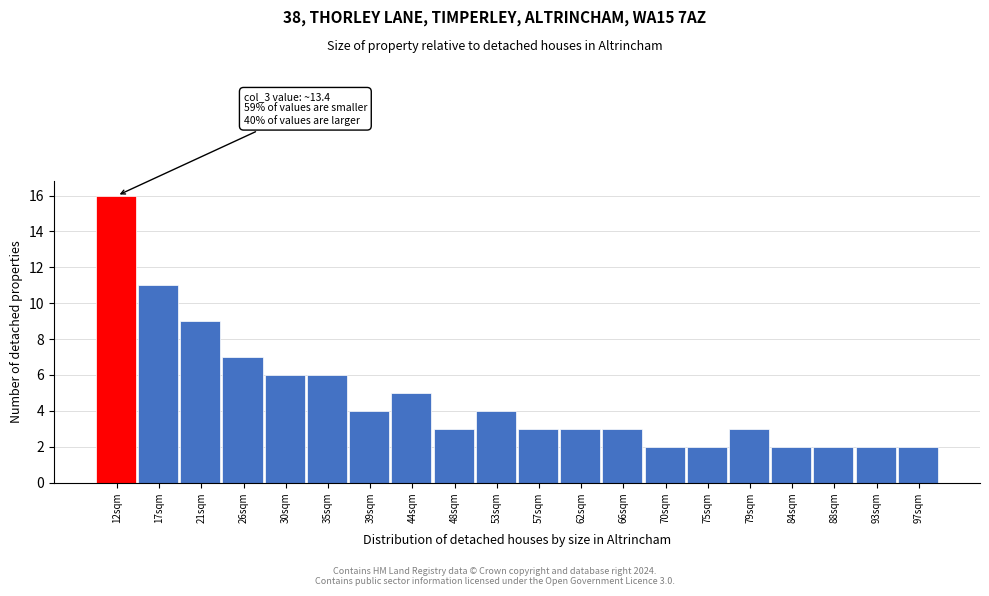

Which range on the x-axis has the tallest bar?

10.0 to 14.5